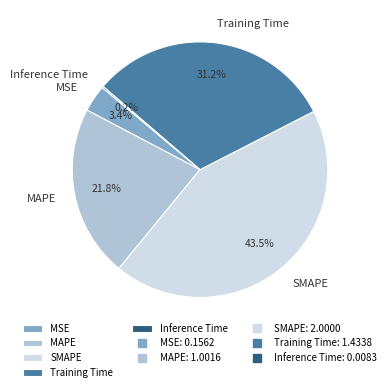

To the nearest percent, what is the difference between the Training Time and MSE slice percentages?

28%